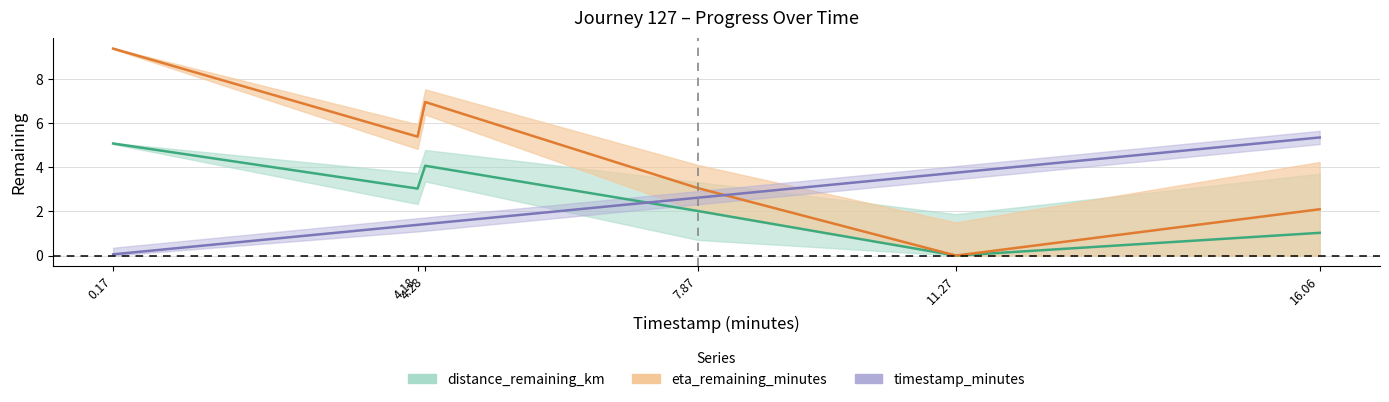

What is the difference between the maximum and minimum values in the distance_remaining_km series?

5.1